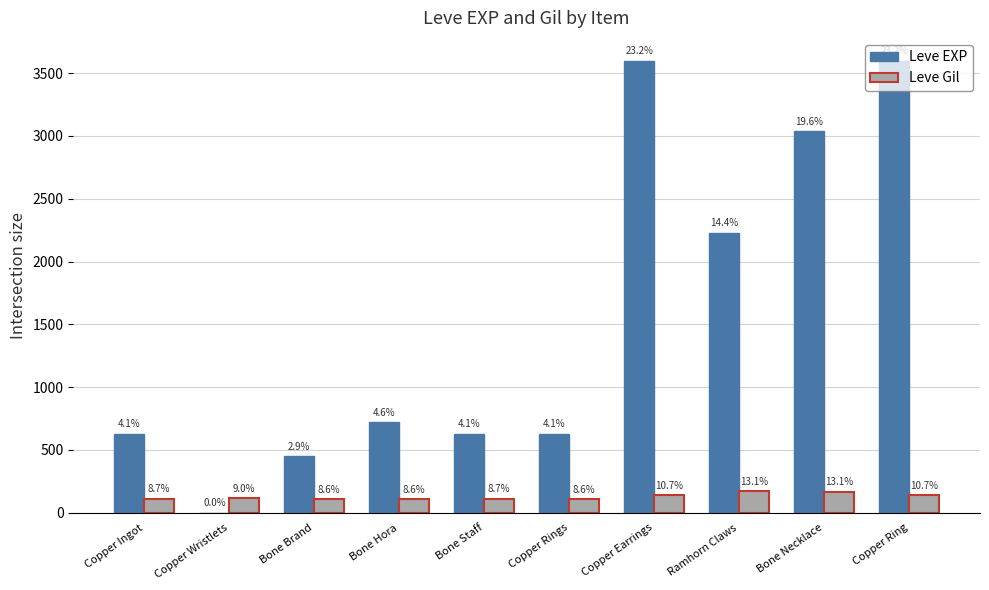

How many groups of bars are there?

10